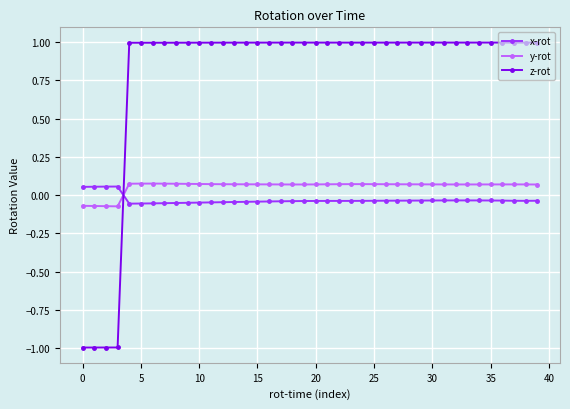

True or false: z-rot has more than 0 points higher than both neighbors.

True